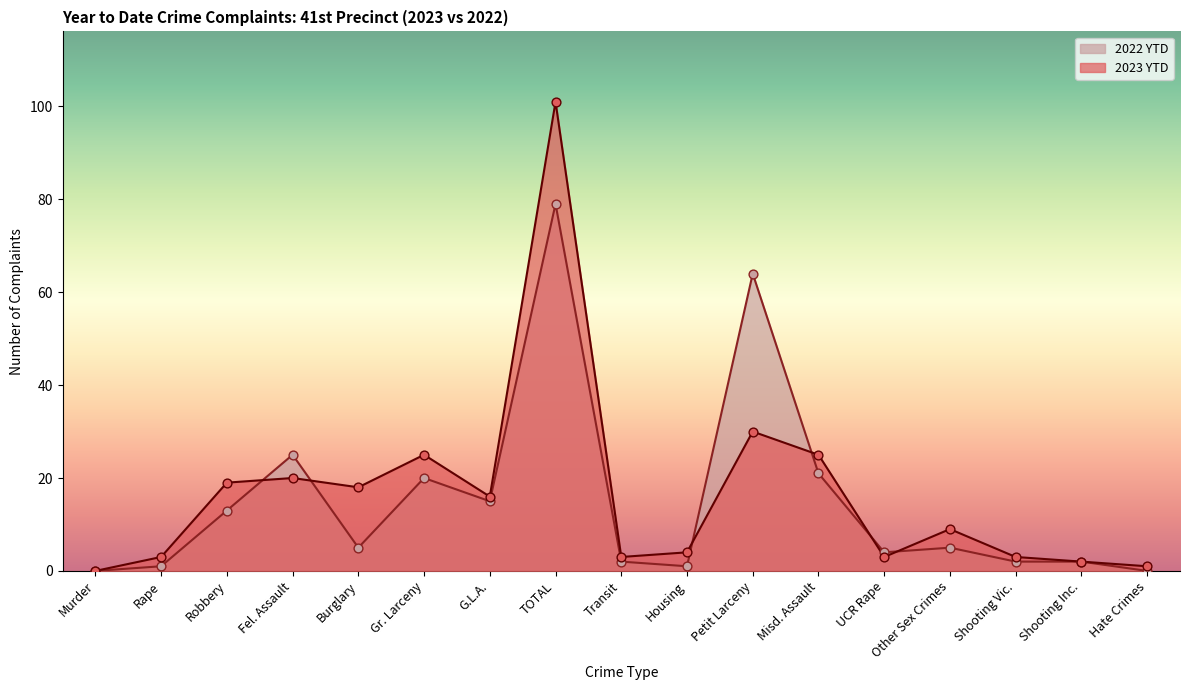

Is the value of 2023 YTD at Transit greater than the value of 2022 YTD at Other Sex Crimes?

No